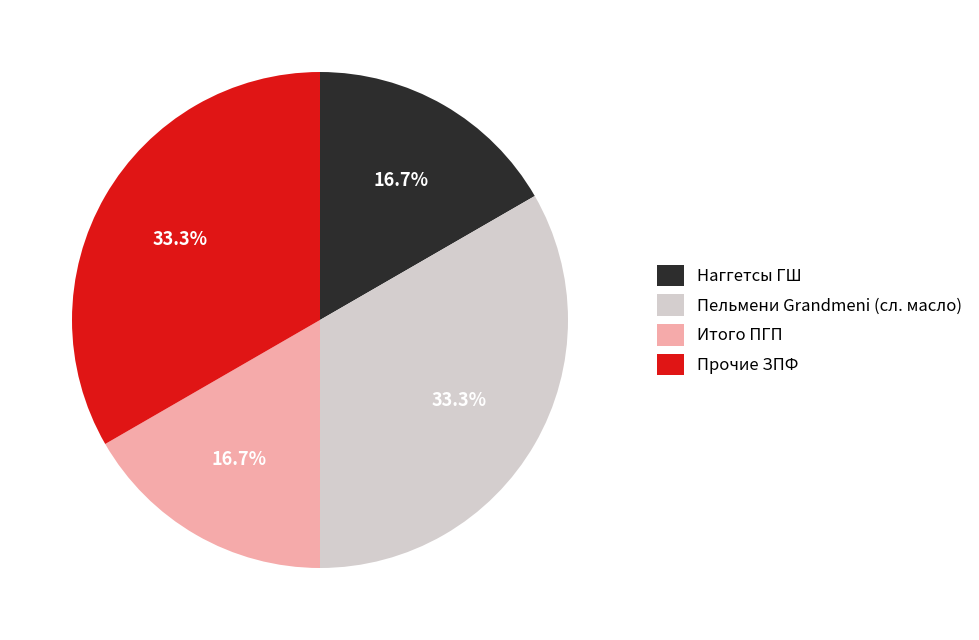

How many segments does this pie chart have?

4